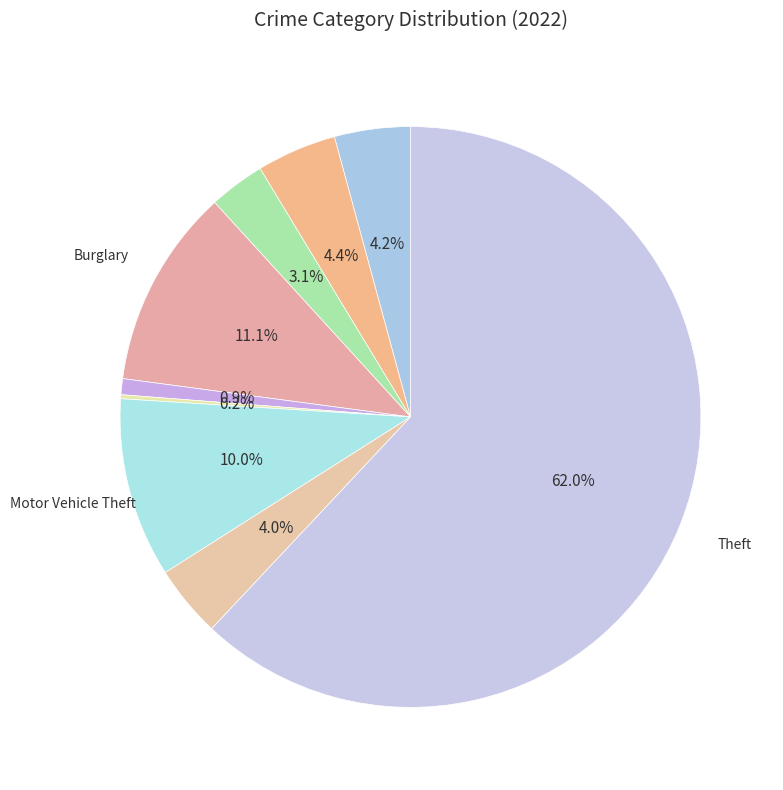

Which slice is the smallest?

Homicide